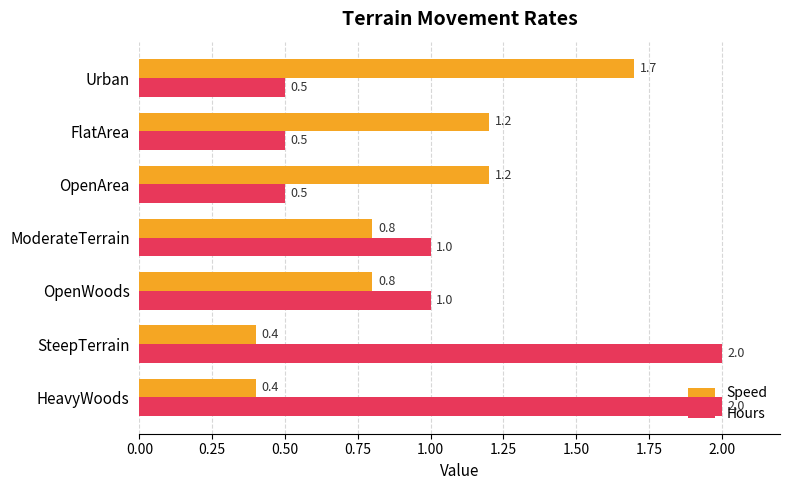

Count the Hours values in the range 0 to 2.

7